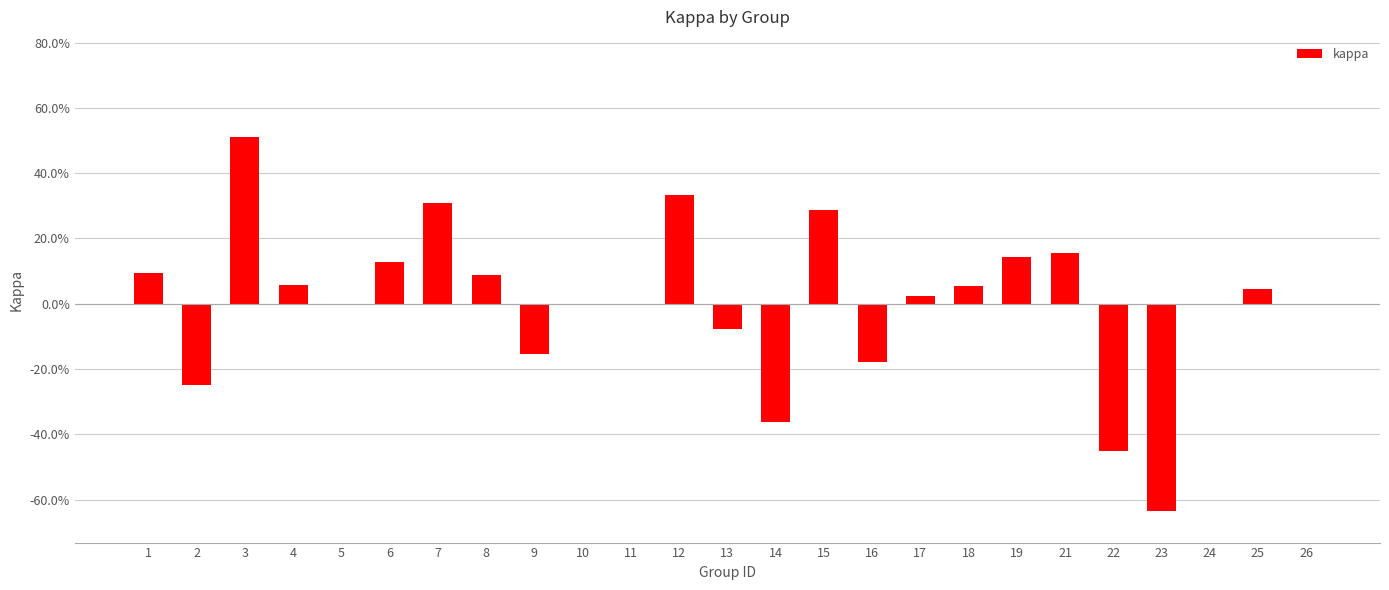

How many series are shown in this chart?

1